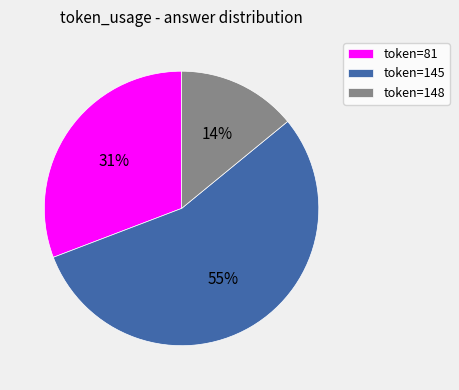

What is the ratio of the value at token=148 to the value at token=81?

0.5